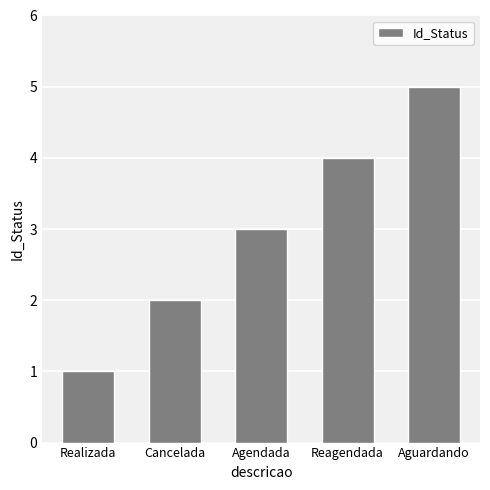

The value at Cancelada is 2. True or false?

True